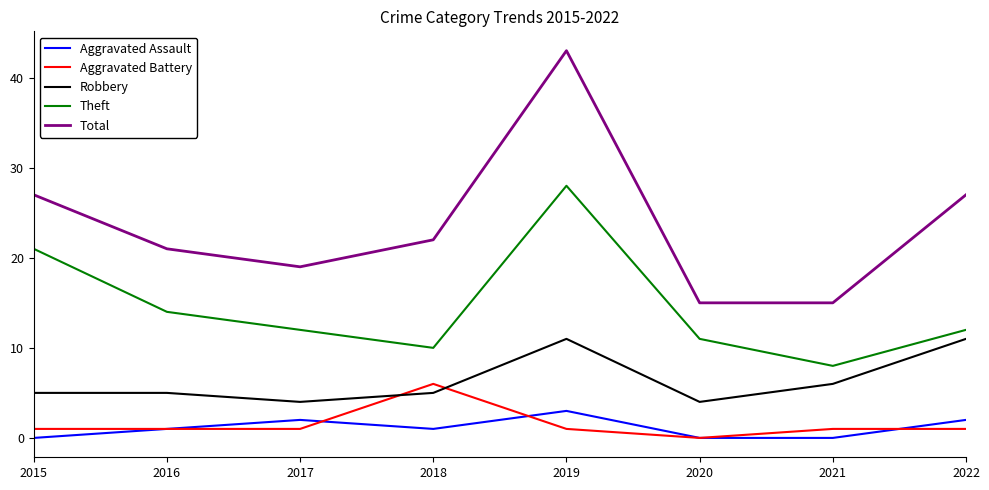

What is the difference between the Aggravated Battery values at 2018 and 2021?

5